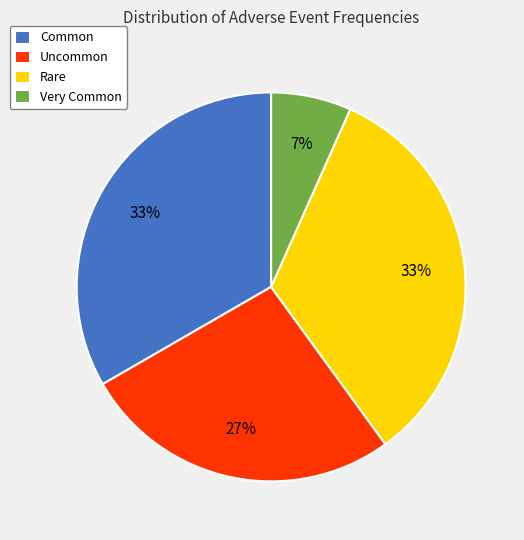

How many slices are in this pie chart?

4